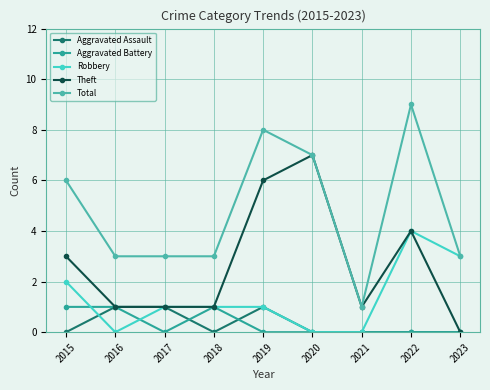

Count the Robbery values in the range 0 to 2.

7